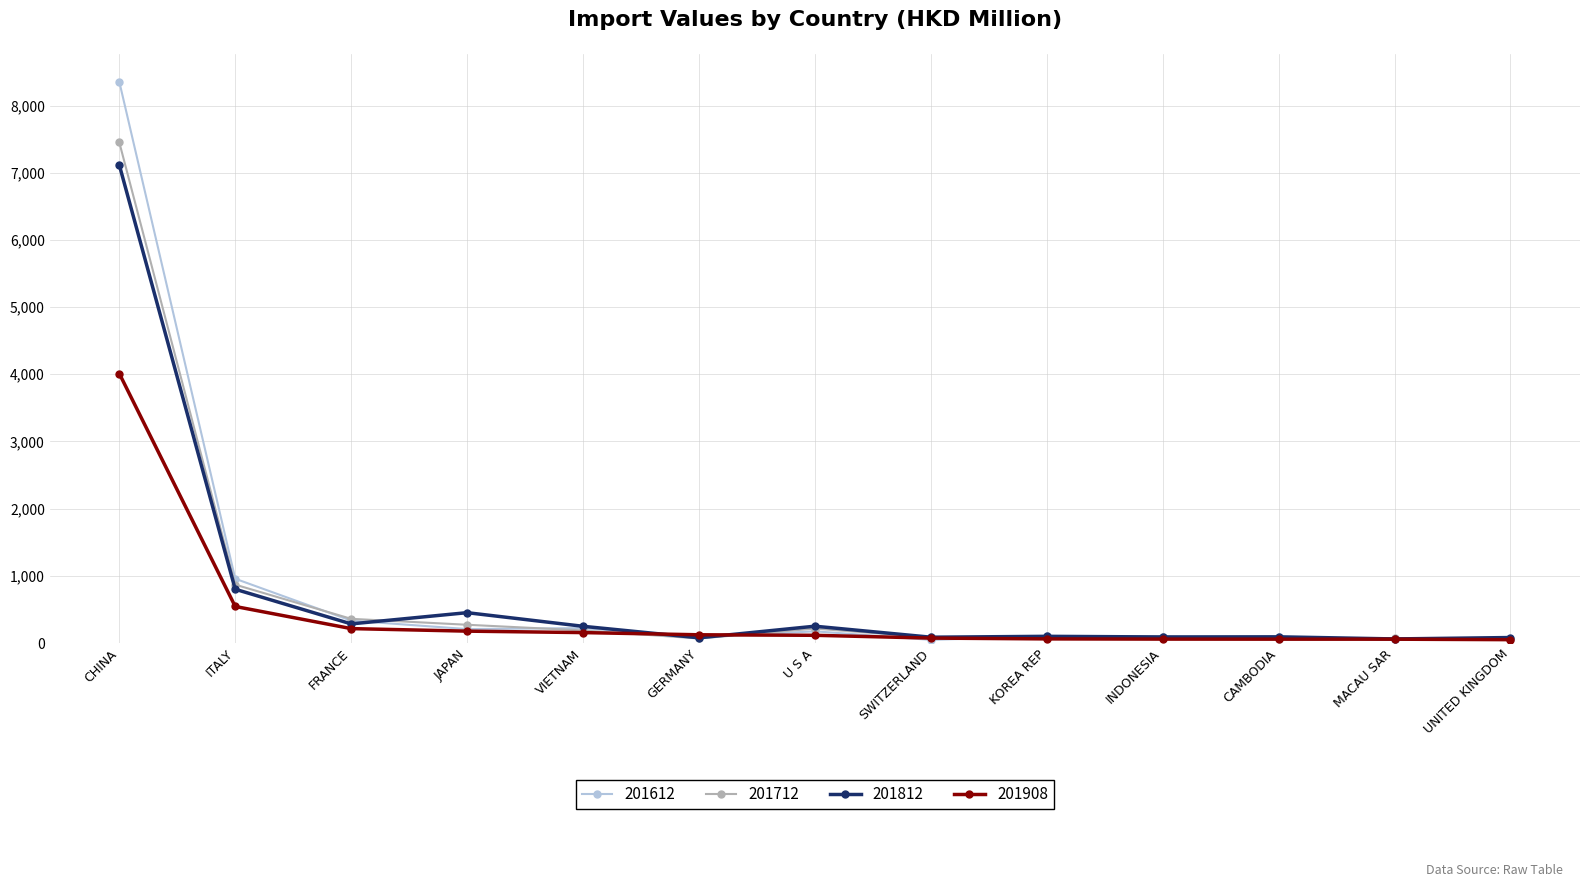

At which category is the sum across all series the highest?

CHINA